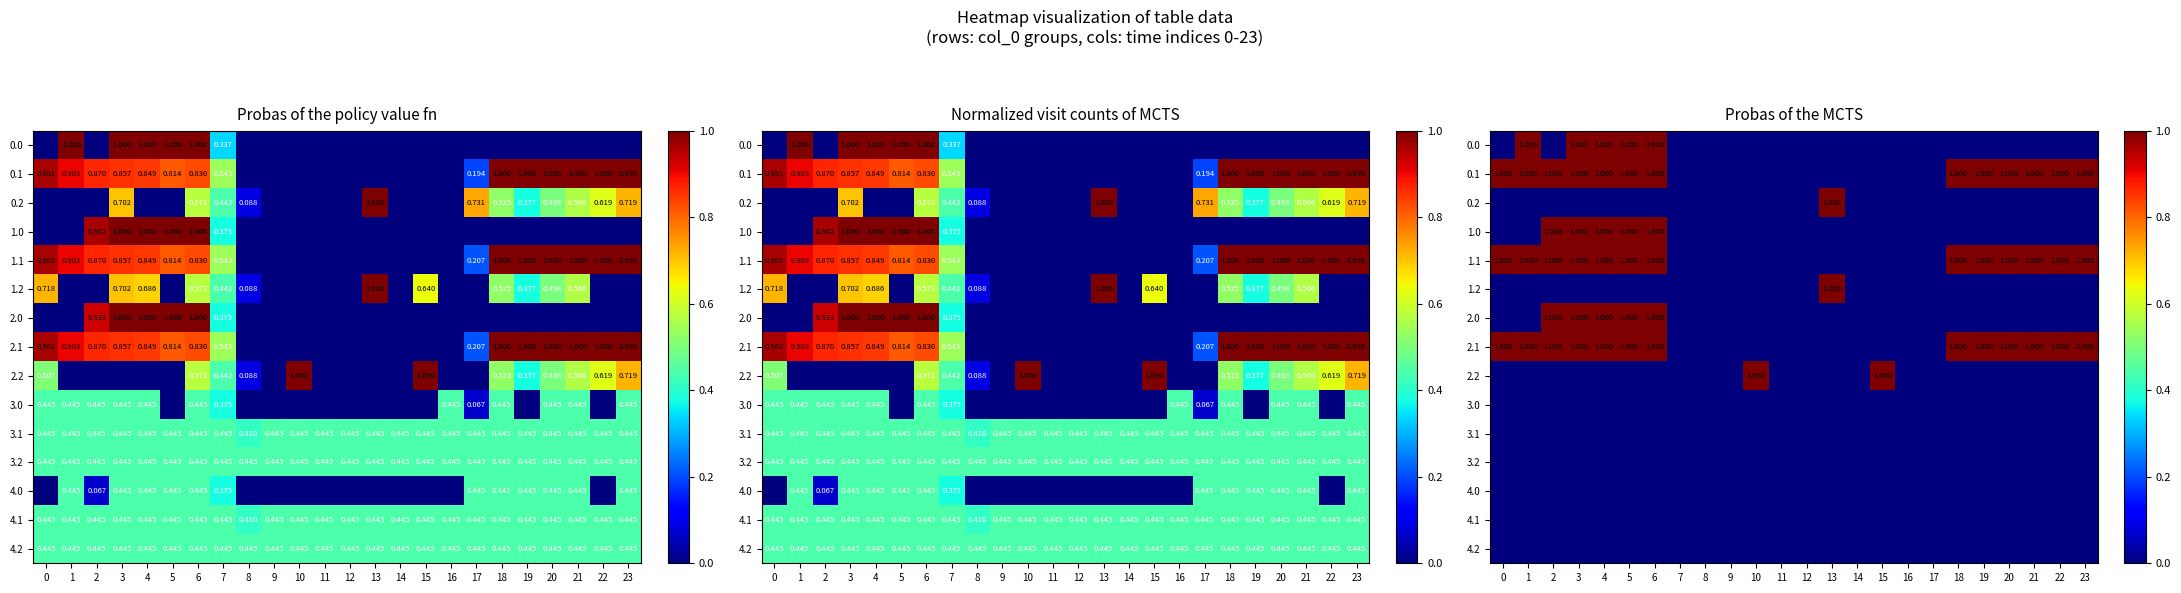

How many distinct data groups are displayed?

15